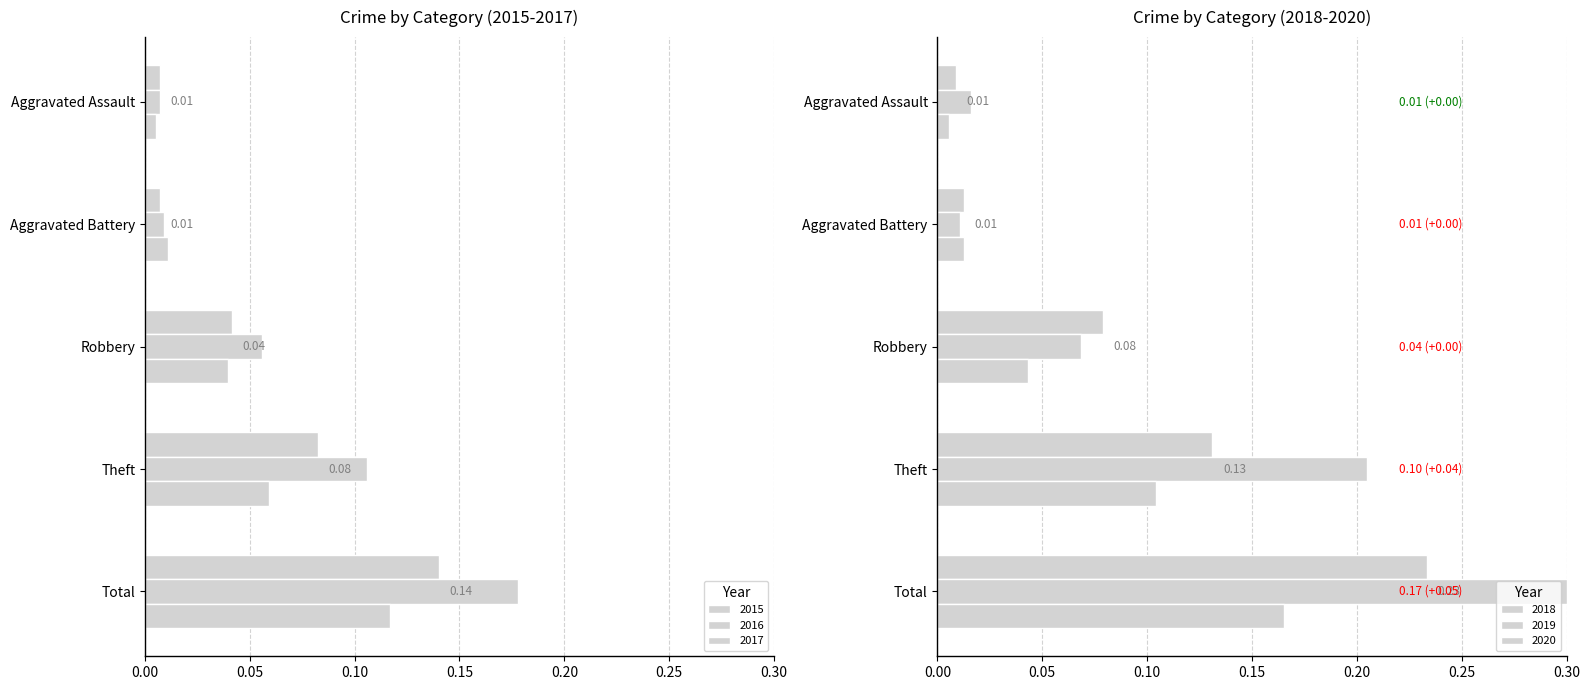

What is the value of the 2020 bar at the 4th from the left?

0.1